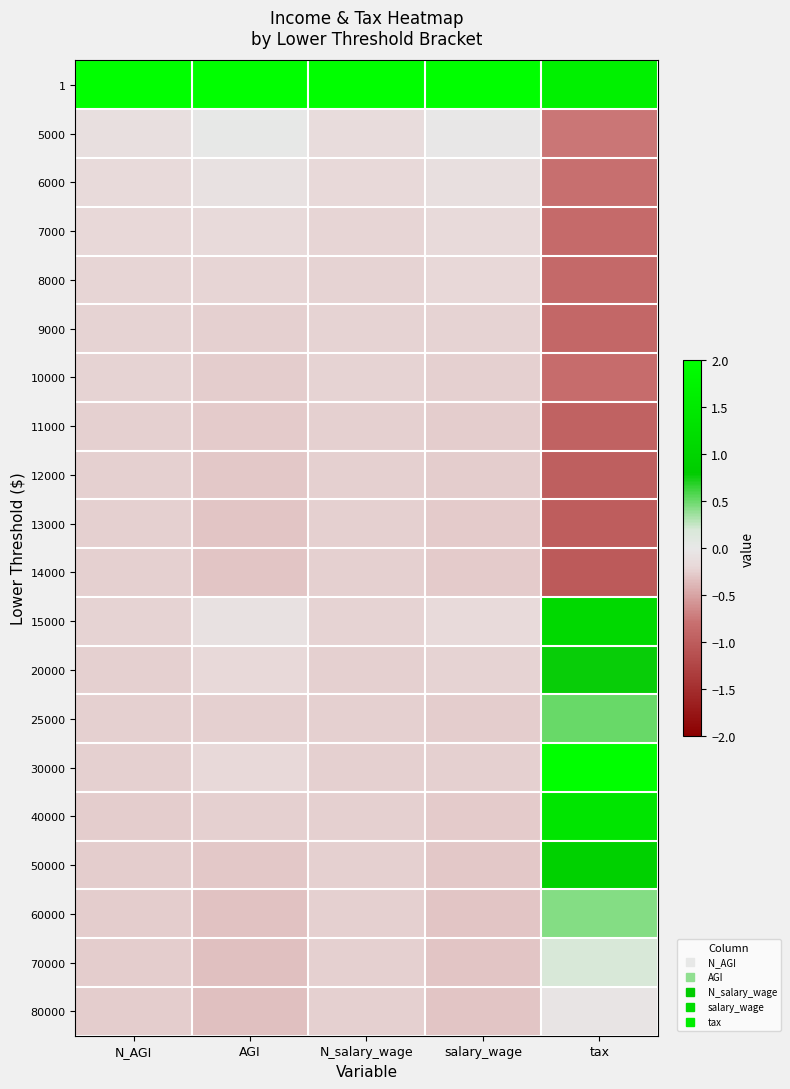

What is the total value across all series at AGI?

-2.3